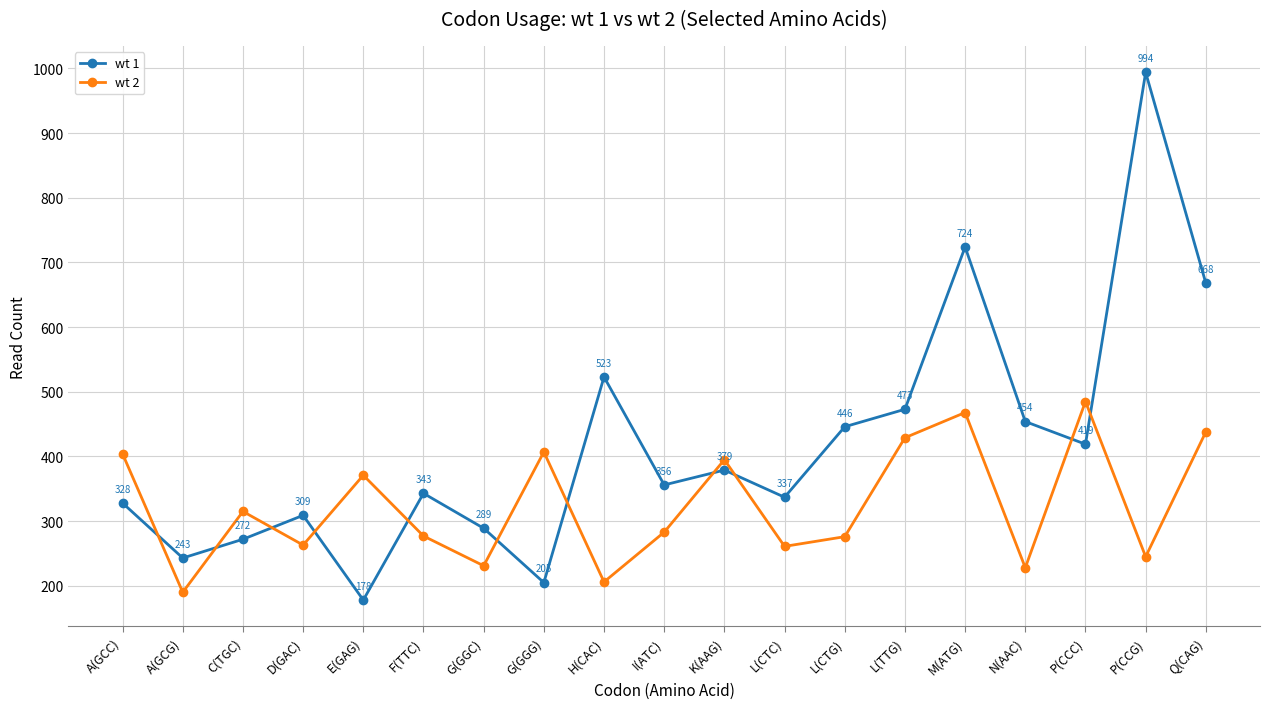

True or false: wt 1 and wt 2 intersect in this chart.

True